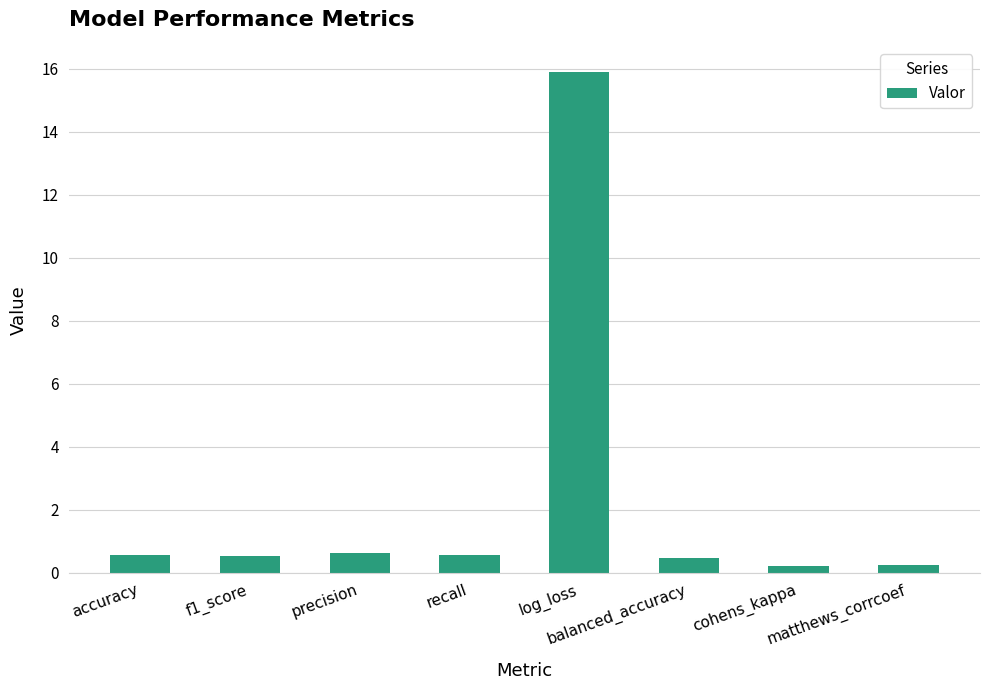

What is the sum of all values?

19.1